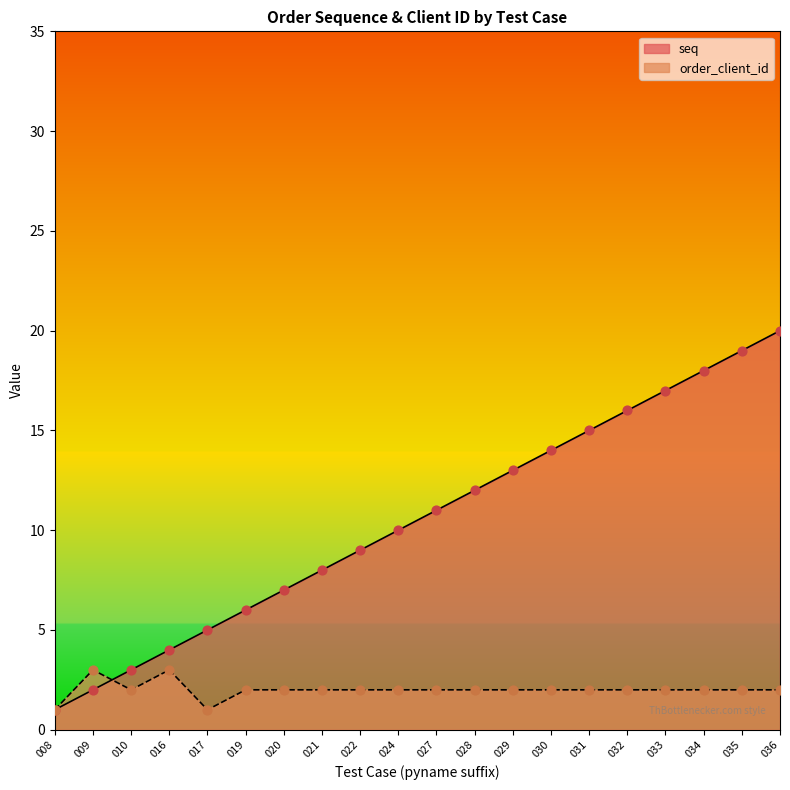

At which category is the sum across all series the highest?

036